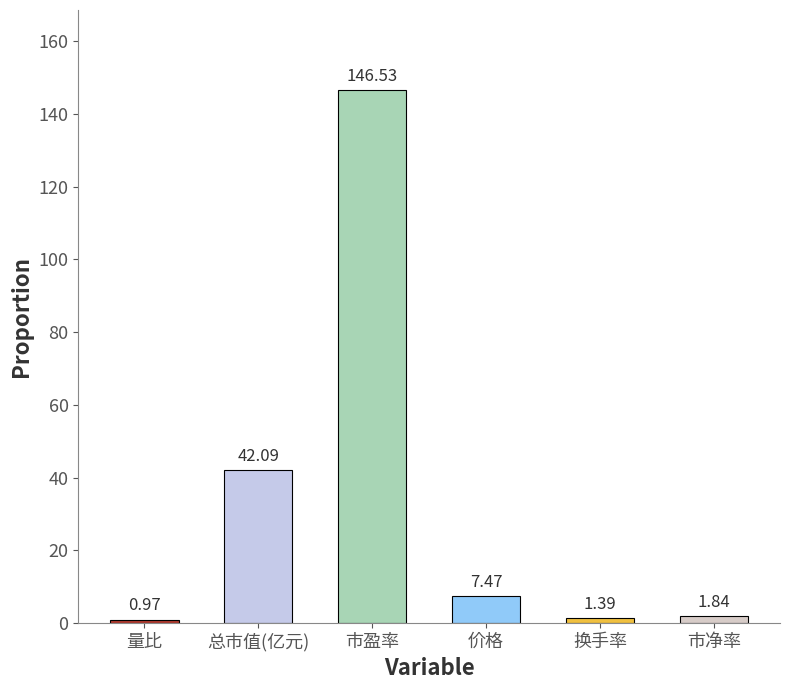

What is the label of the 2nd bar from the left?

总市值(亿元)